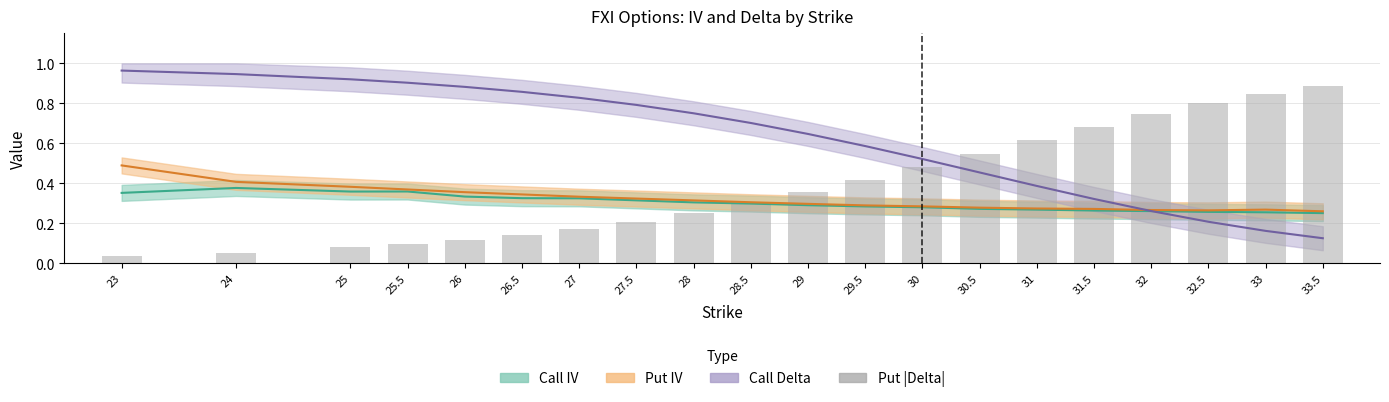

Read the value at 28.

0.3